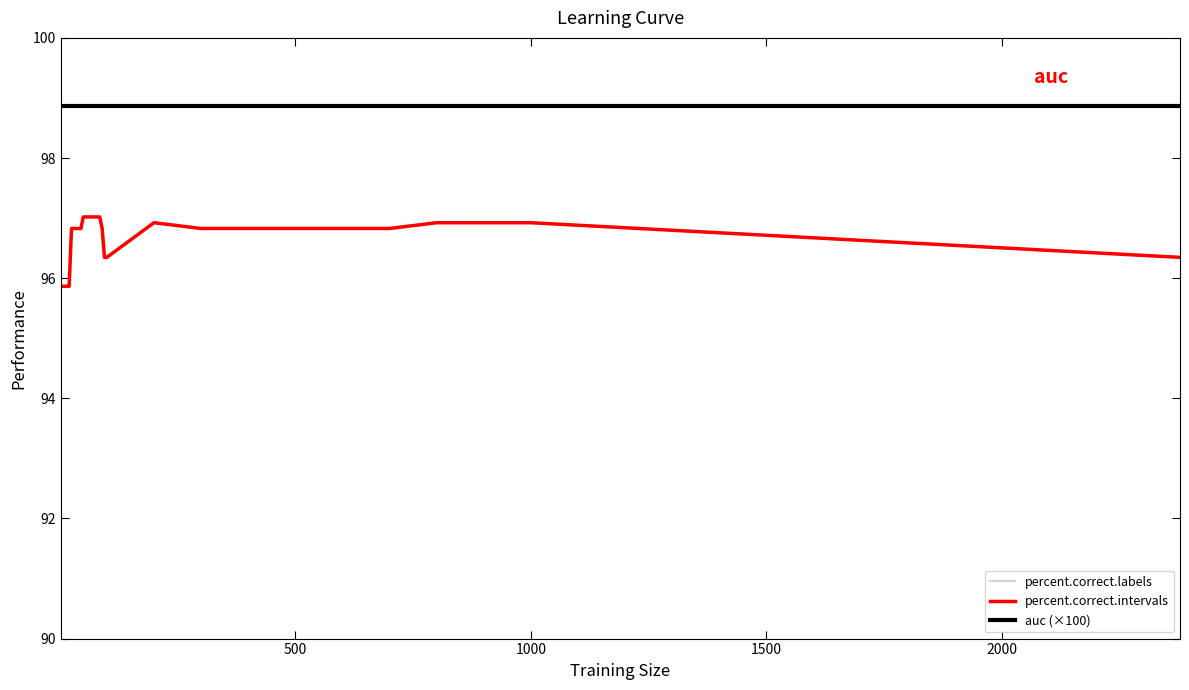

What is the average value of the percent.correct.intervals series?

96.6